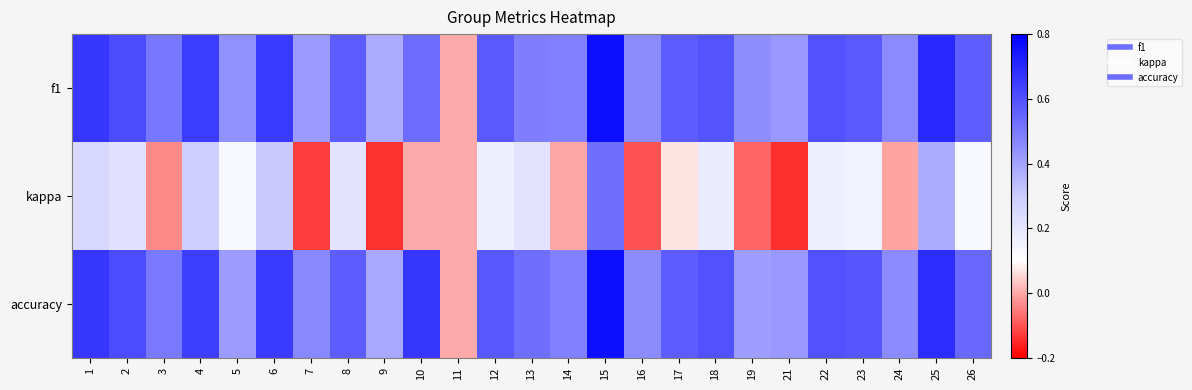

What is the greatest value displayed?

0.8